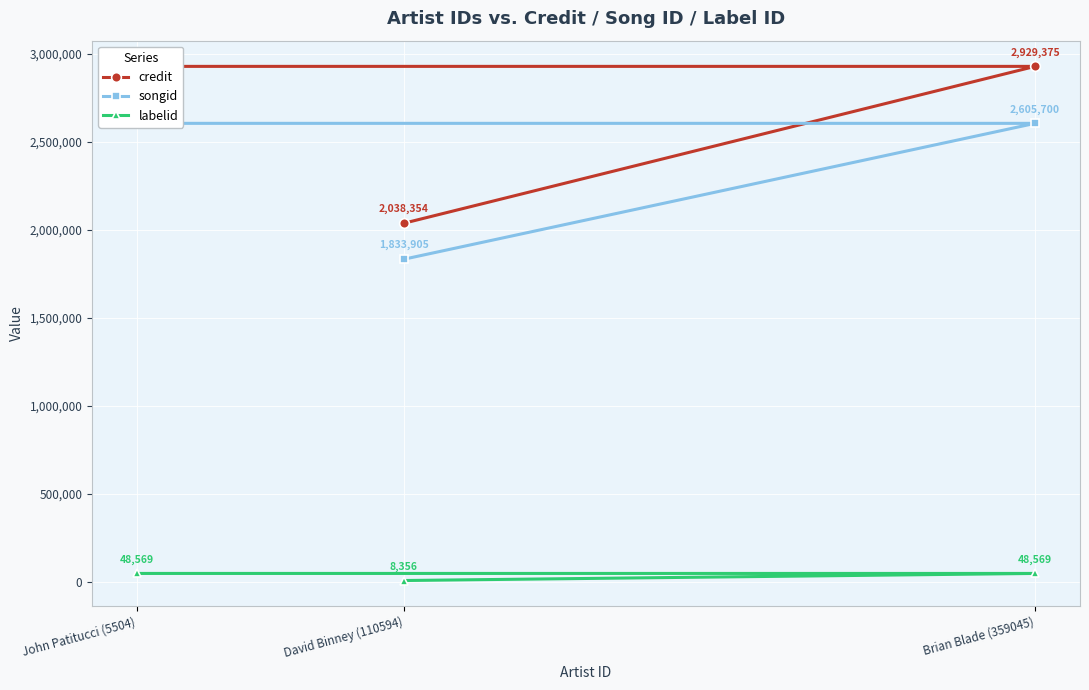

At which label does labelid reach its peak?

Brian Blade (359045)